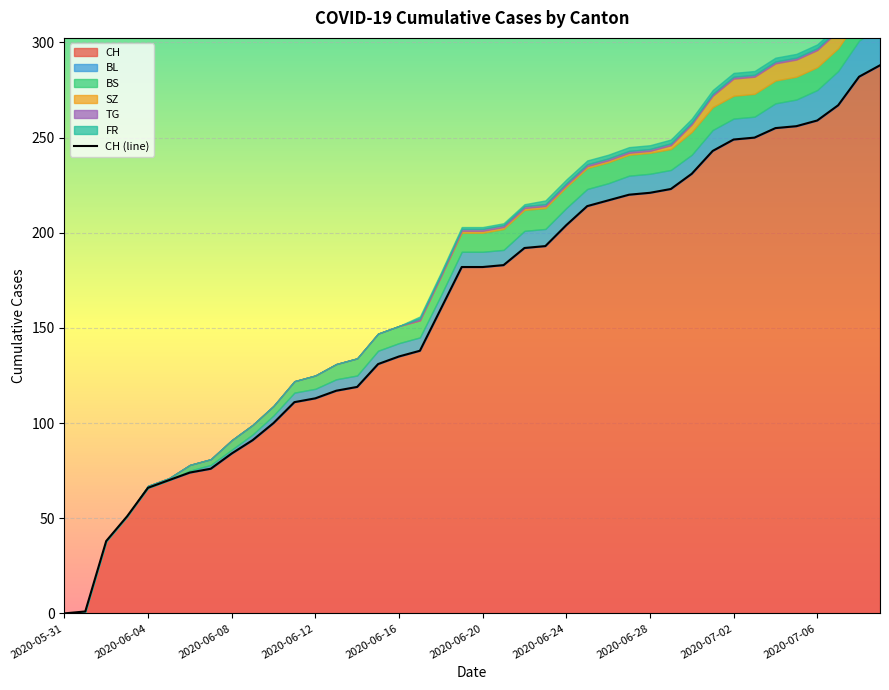

Rank the categories by BL value from highest to lowest.

2020-07-09, 2020-07-08, 2020-07-07, 2020-07-06, 2020-07-05, 2020-07-04, 2020-07-01, 2020-07-02, 2020-07-03, 2020-06-27, 2020-06-28, 2020-06-29, 2020-06-30, 2020-06-22, 2020-06-23, 2020-06-24, 2020-06-25, 2020-06-26, 2020-06-19, 2020-06-20, 2020-06-21, 2020-06-15, 2020-06-16, 2020-06-17, 2020-06-18, 2020-06-13, 2020-06-14, 2020-06-11, 2020-06-12, 2020-06-10, 2020-06-09, 2020-06-07, 2020-06-08, 2020-06-06, 2020-05-31, 2020-06-01, 2020-06-02, 2020-06-03, 2020-06-04, 2020-06-05